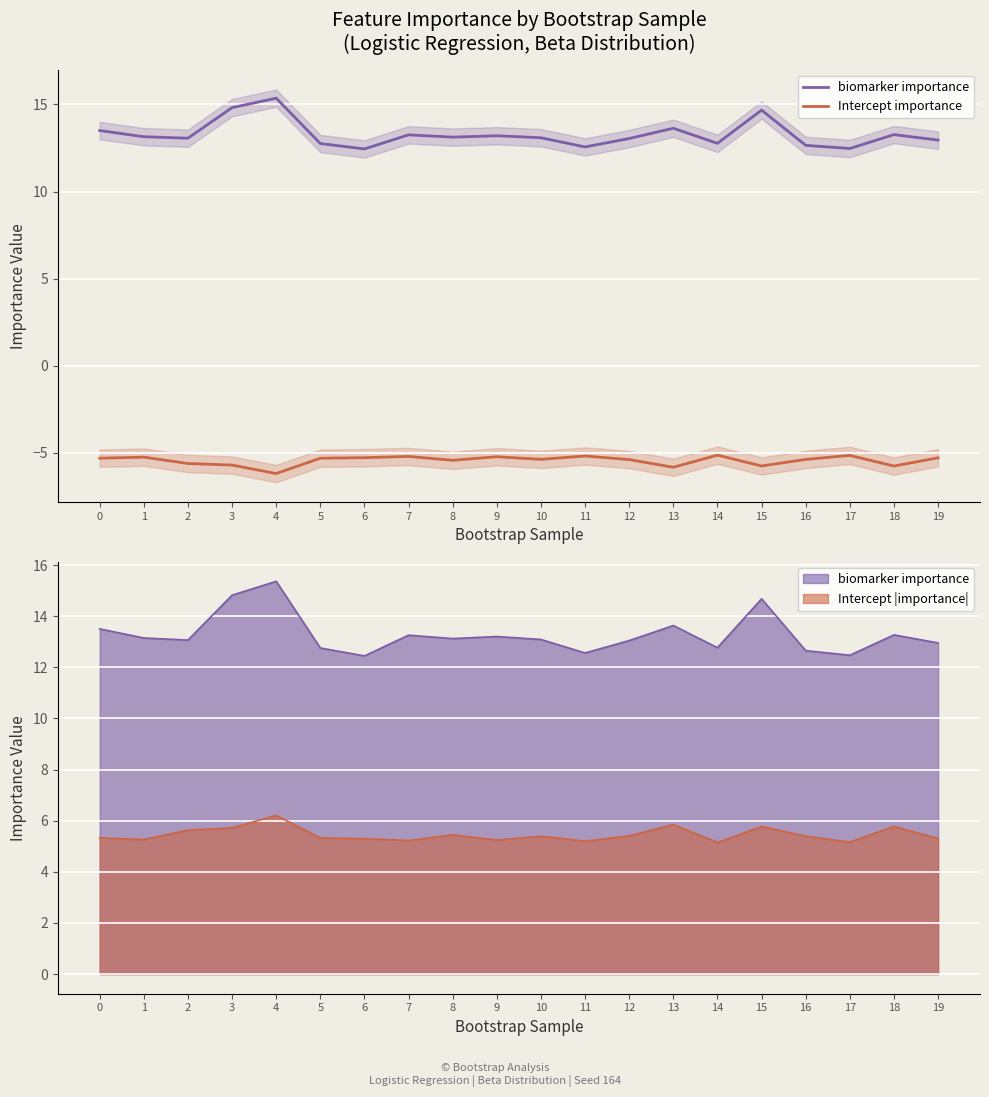

True or false: Intercept importance has a value of -5.8 at 13.

True